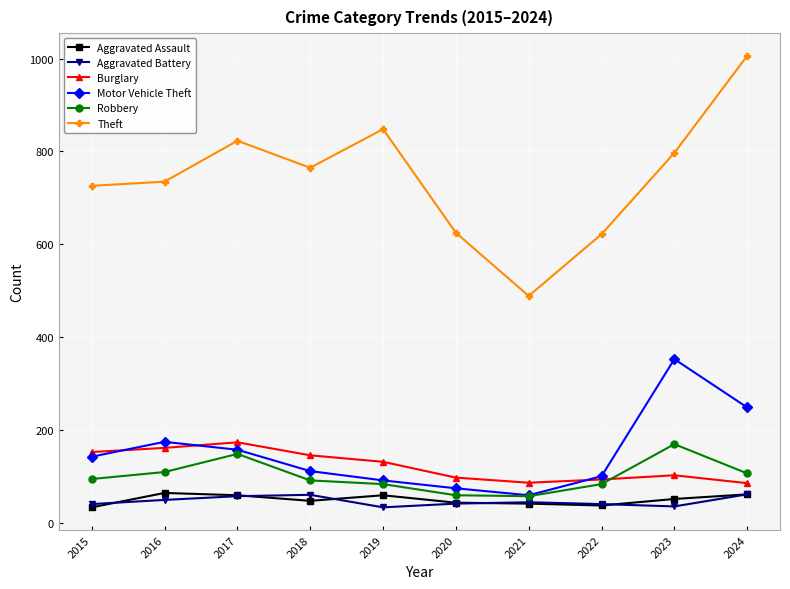

True or false: Motor Vehicle Theft has more than 2 interior local peaks.

False